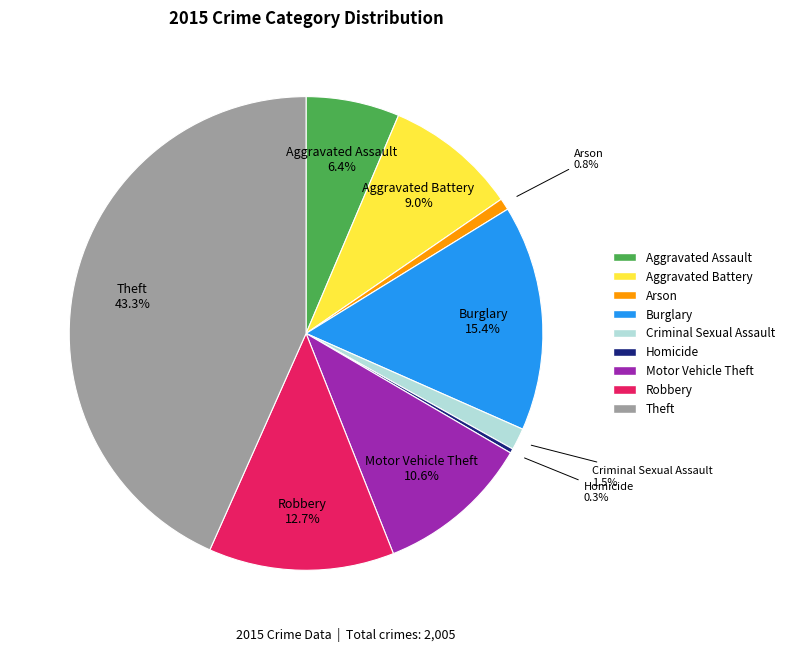

Combined, do Aggravated Assault and Aggravated Battery account for over 50%?

No